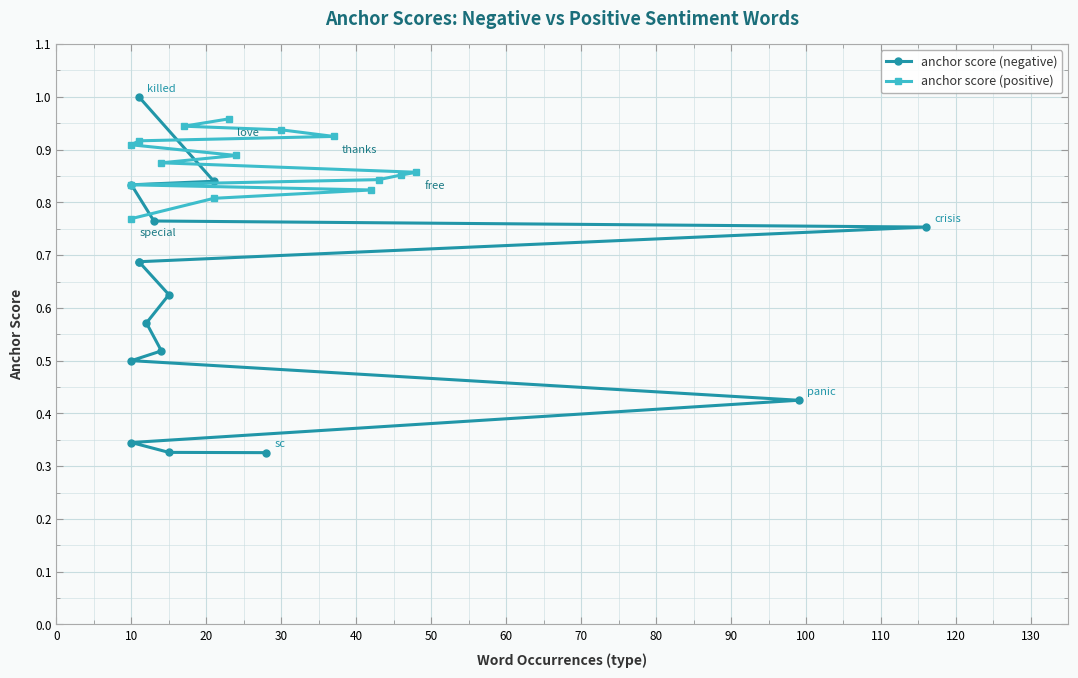

Count the anchor score (positive) values in the range 0 to 1.

15